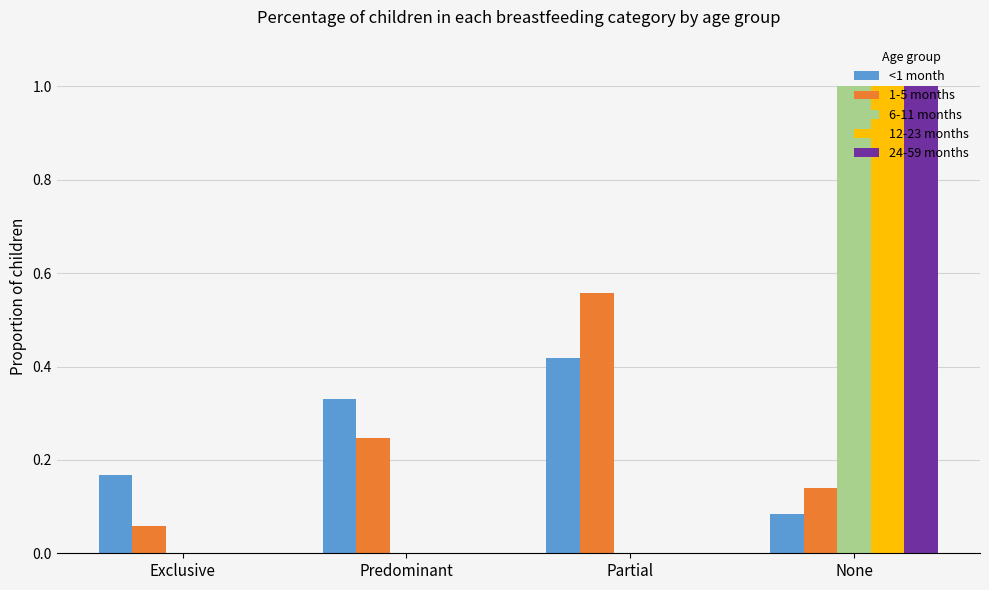

The value of 6-11 months at Predominant is -0.7. True or false?

False